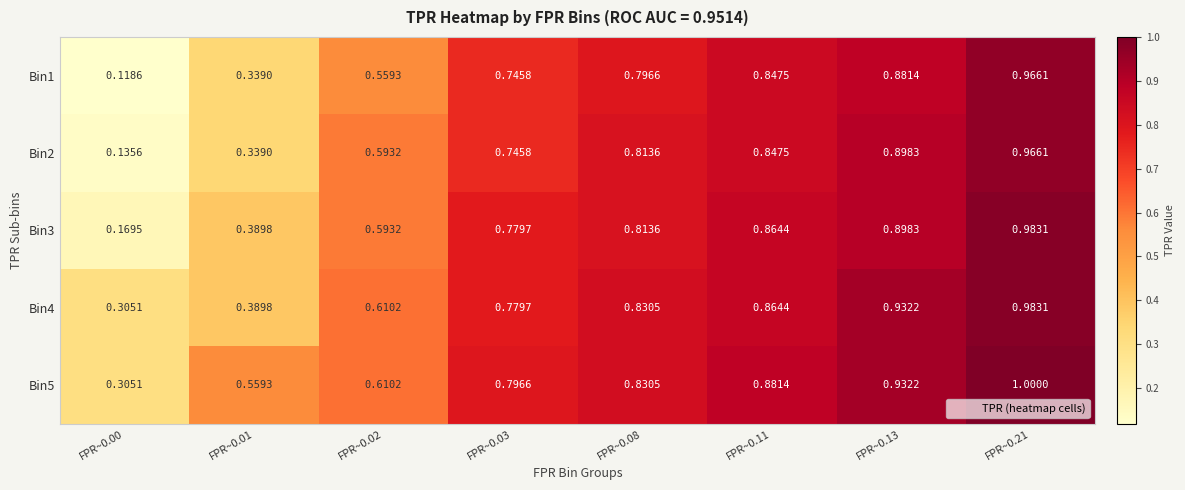

Which series has the widest spread of values?

Bin1